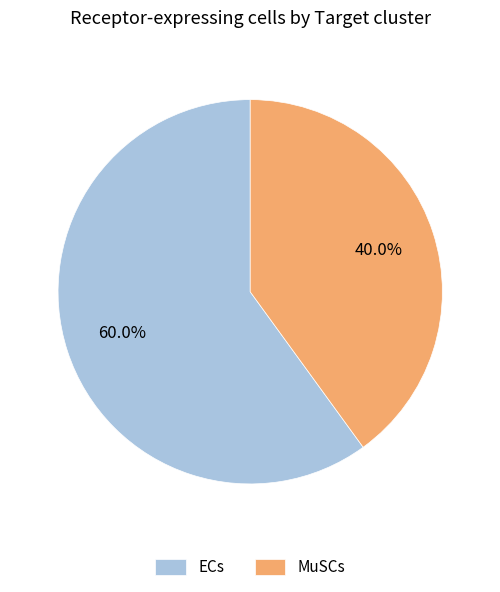

What is the smallest slice in the pie chart?

MuSCs